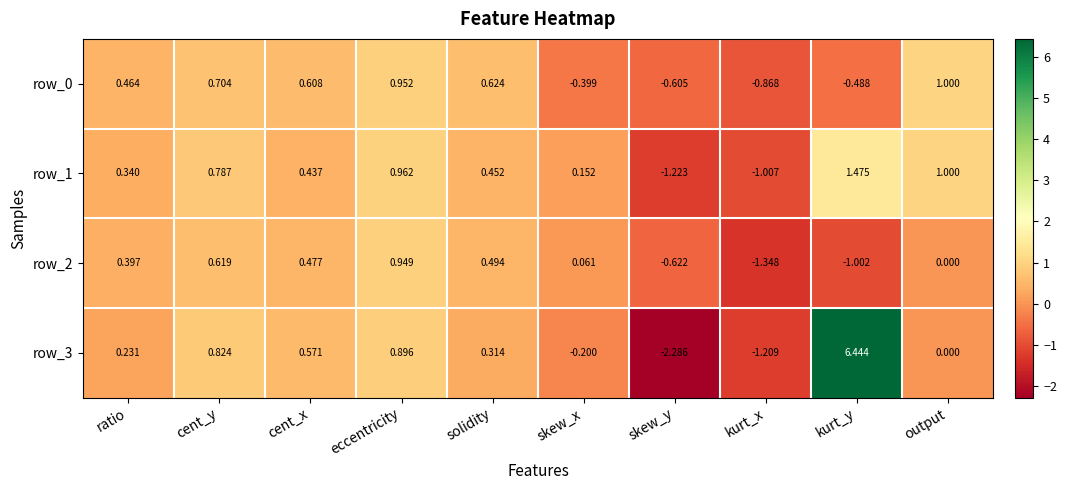

The row_3 series shows 0.1 at solidity. True or false?

False